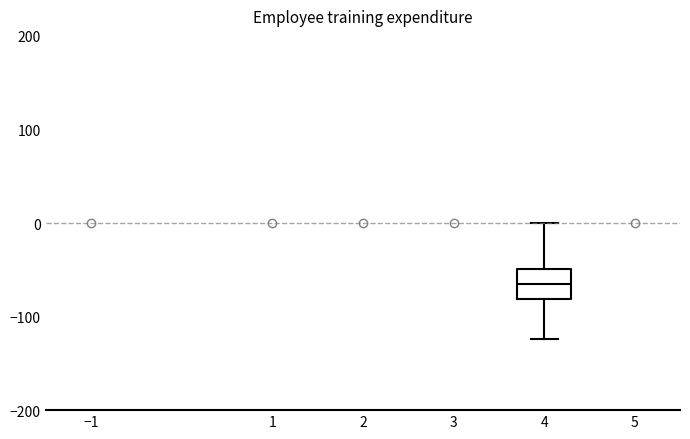

Read this box plot against the y-axis: the position of the median line, the range covered by the box, and the ends of both whiskers. The values are not printed on the chart, so give them approximately, as read against the axis.

median -70, box -80 to -50, whiskers -120 to 0